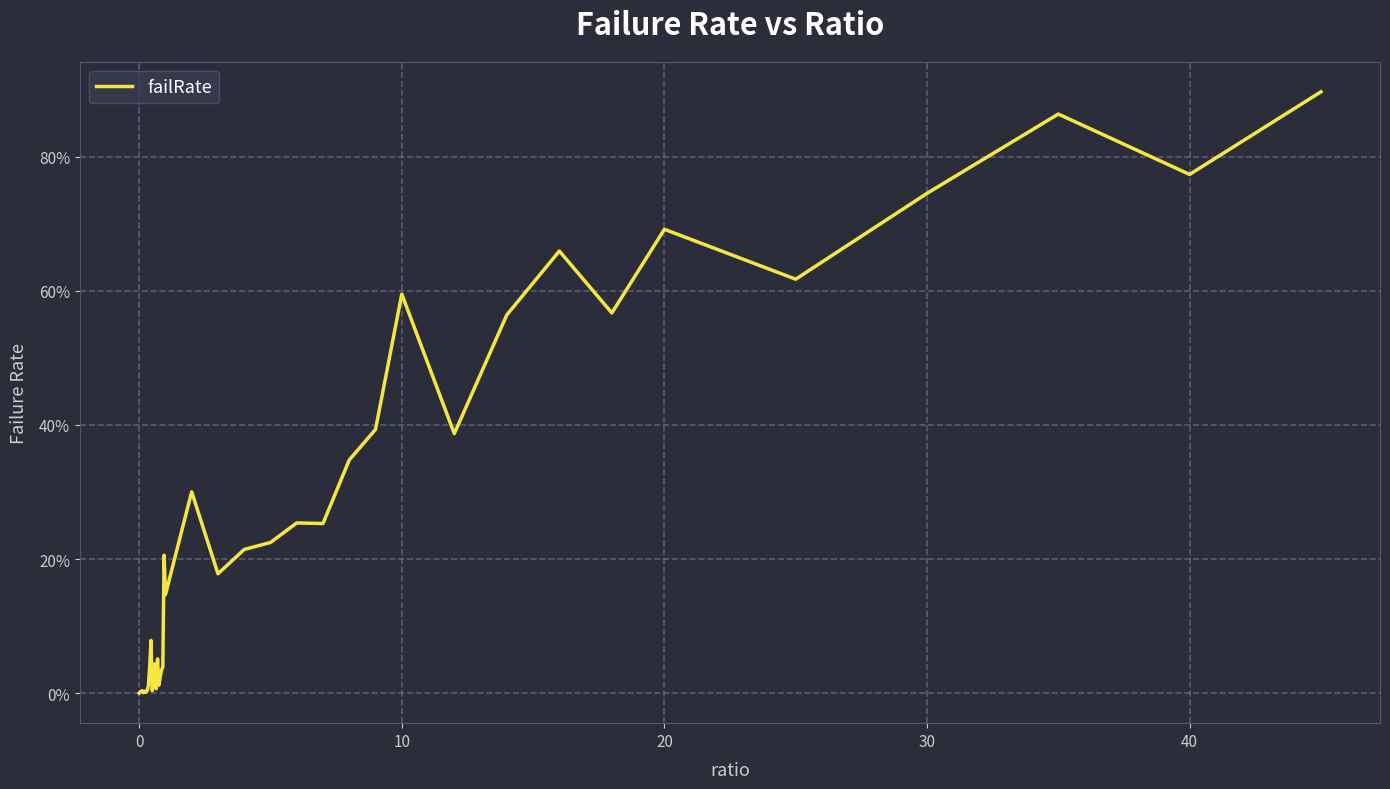

Is this an area chart (filled region under the line)?

No